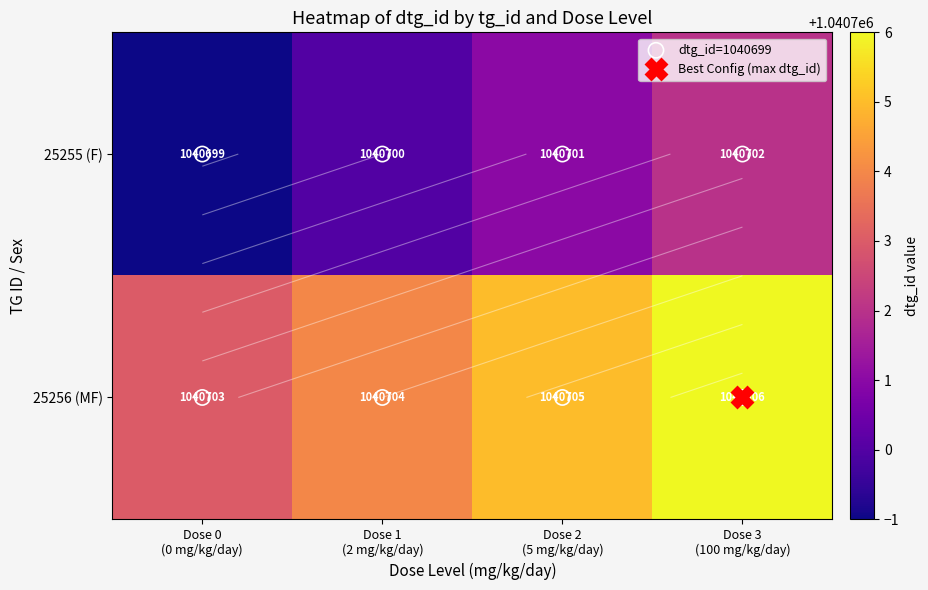

List the series in order of their overall mean, lowest first.

25255 (F), 25256 (MF)